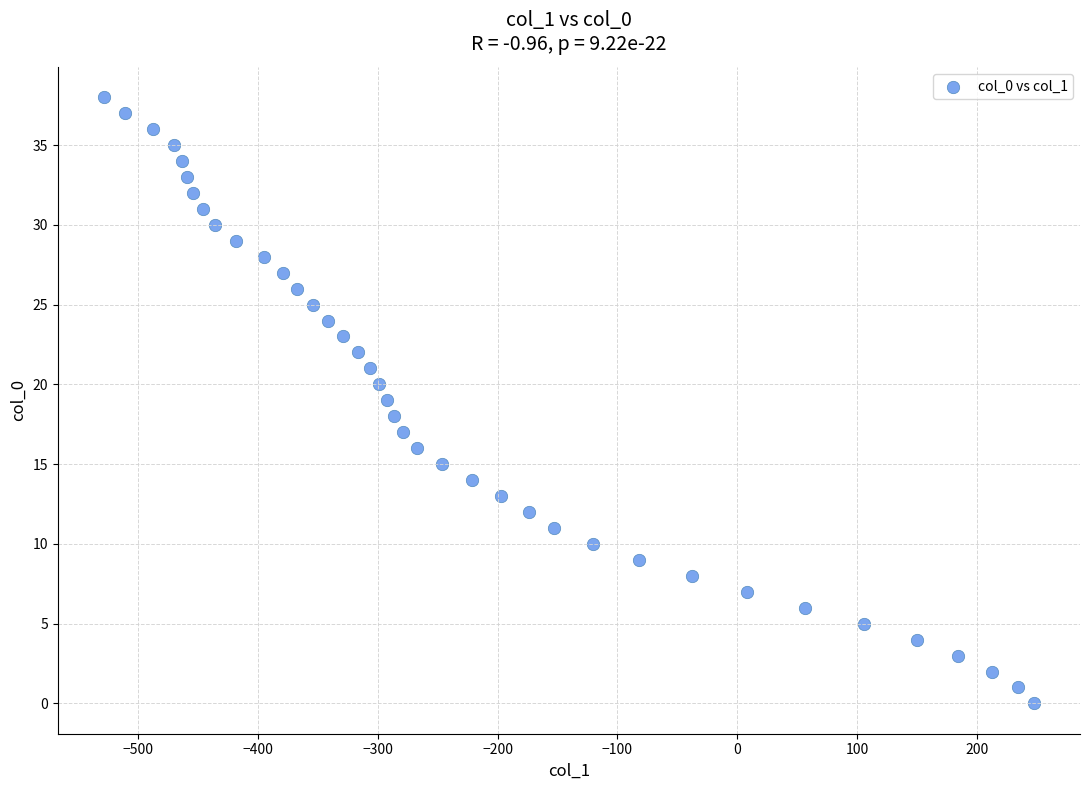

What is the range of X values (max minus min)?

775